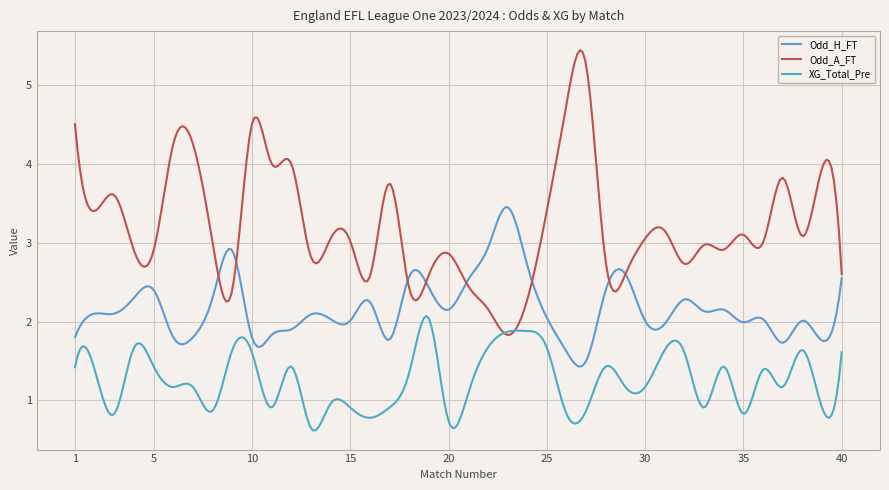

How many lines are shown in the chart?

3